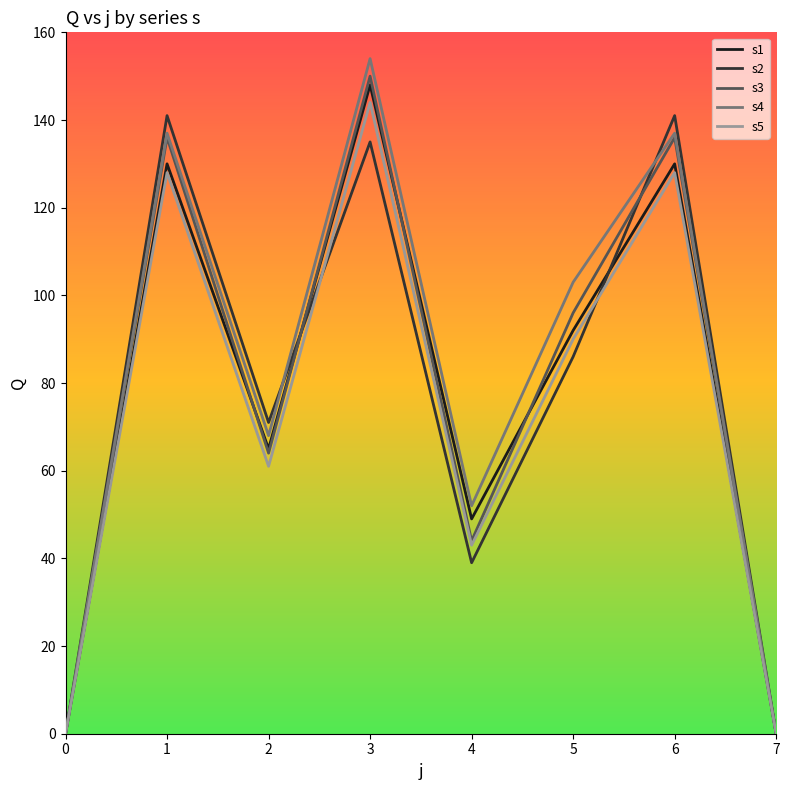

What is the highest value of the s4 series?

154